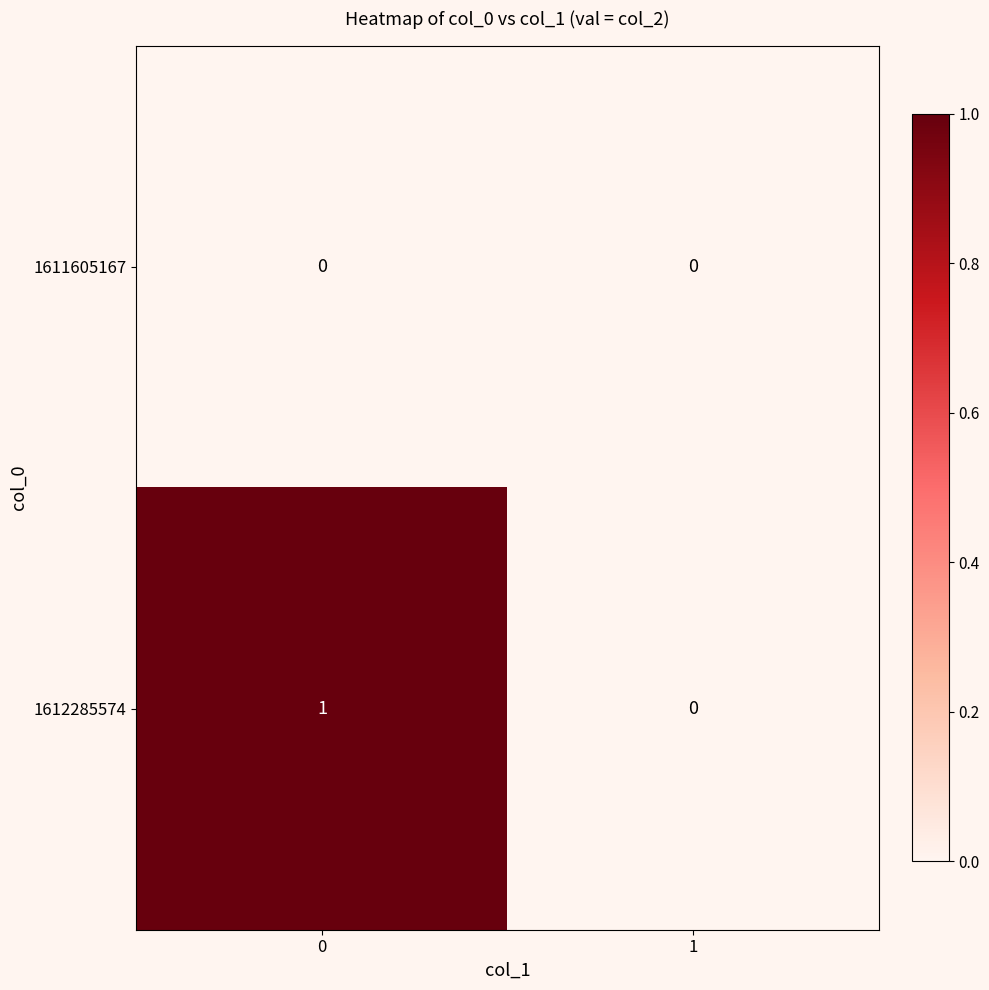

Rank the series by their average value, from lowest to highest.

1611605167, 1612285574